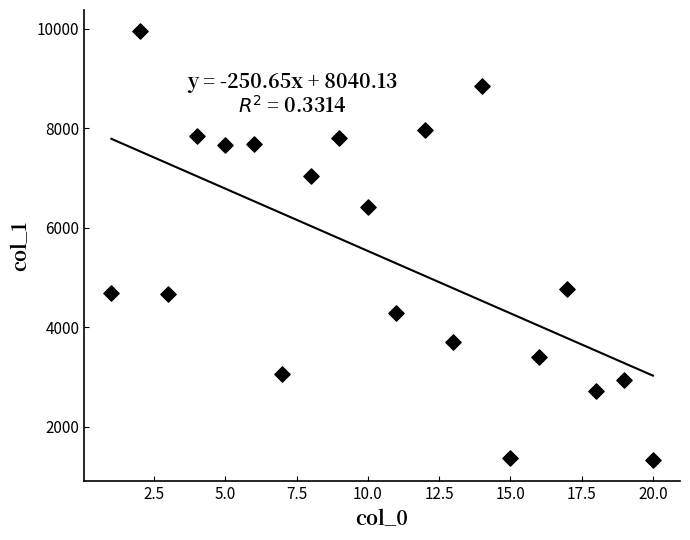

What is the range of X values (max minus min)?

19